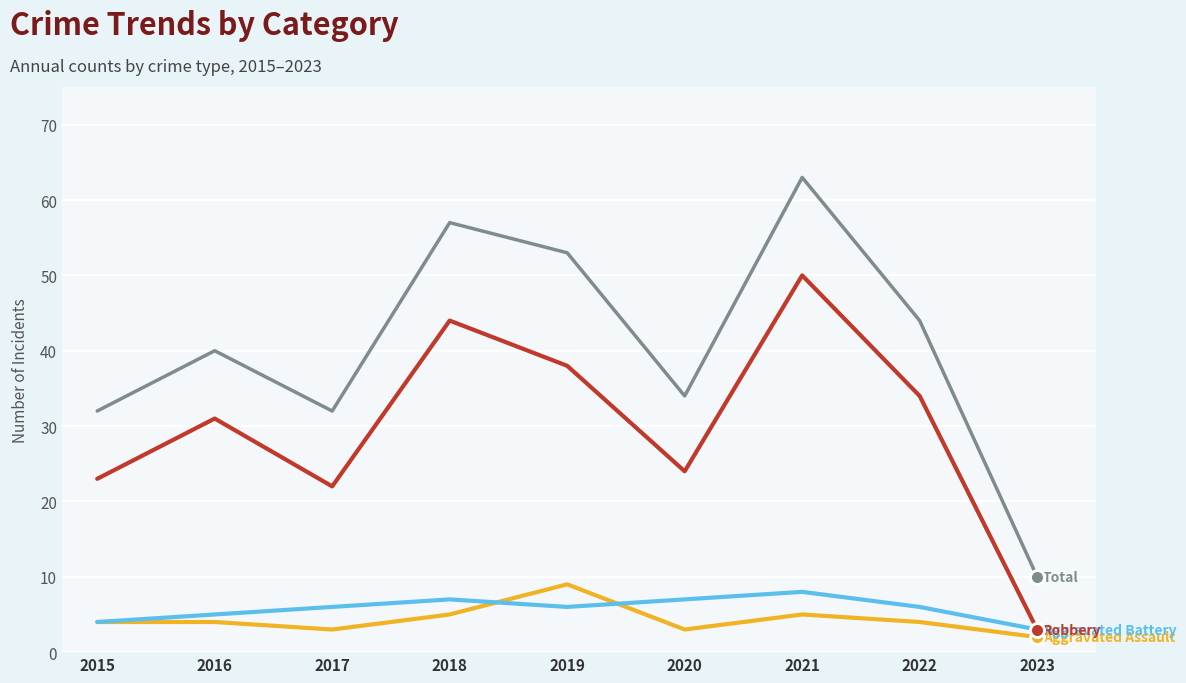

What is the spread (max minus min) of values at 2017?

29